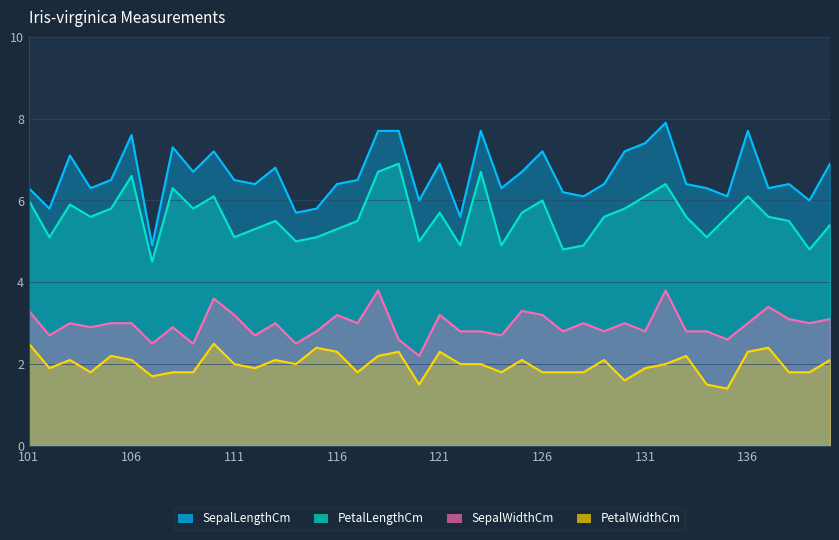

Rank the categories by PetalWidthCm value from highest to lowest.

101, 110, 115, 137, 116, 119, 121, 136, 105, 118, 133, 103, 106, 113, 125, 129, 140, 111, 114, 122, 123, 132, 102, 112, 131, 104, 108, 109, 117, 124, 126, 127, 128, 138, 139, 107, 130, 120, 134, 135